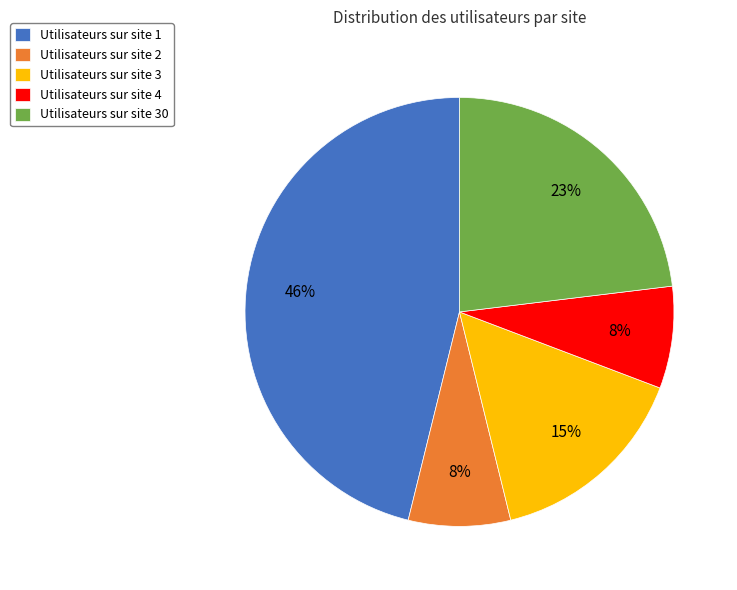

To the nearest percent, what percentage of the pie is Utilisateurs sur site 2?

8%